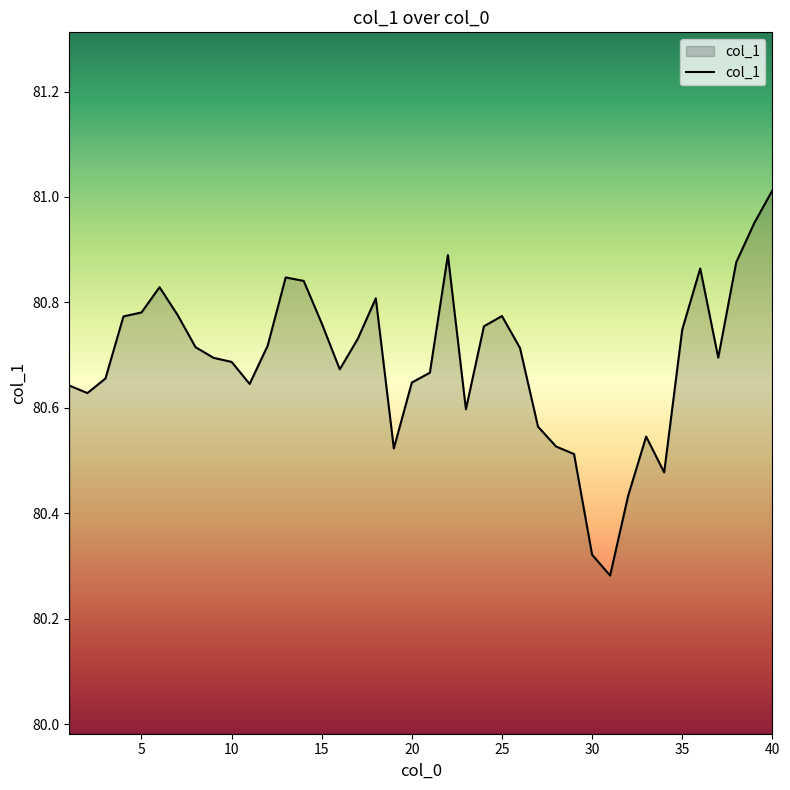

What is the difference between the maximum and minimum values?

0.7